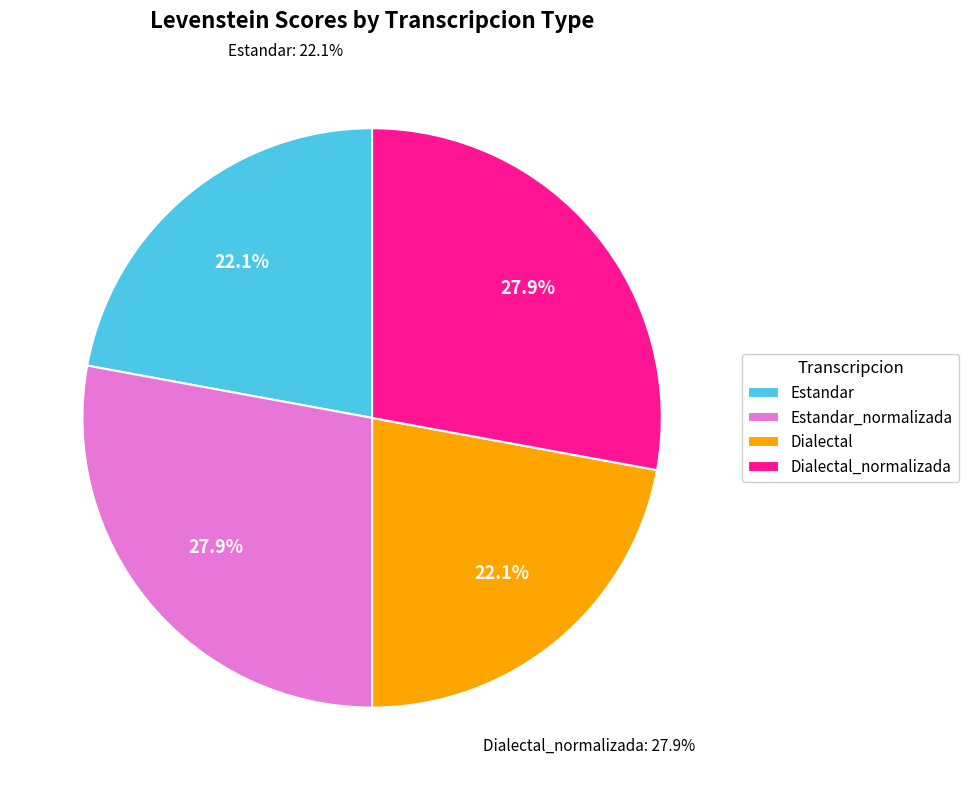

What is the largest slice in the pie chart?

Estandar_normalizada